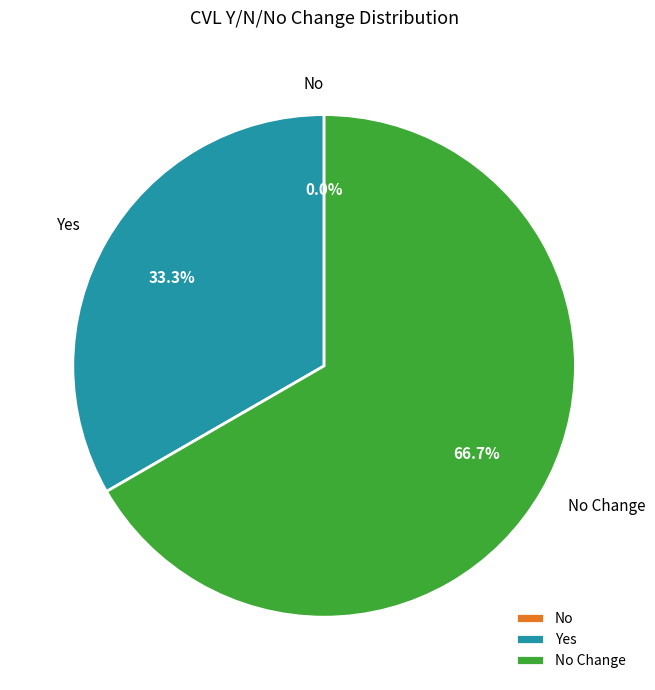

What is the change in value from Yes to No Change?

+1